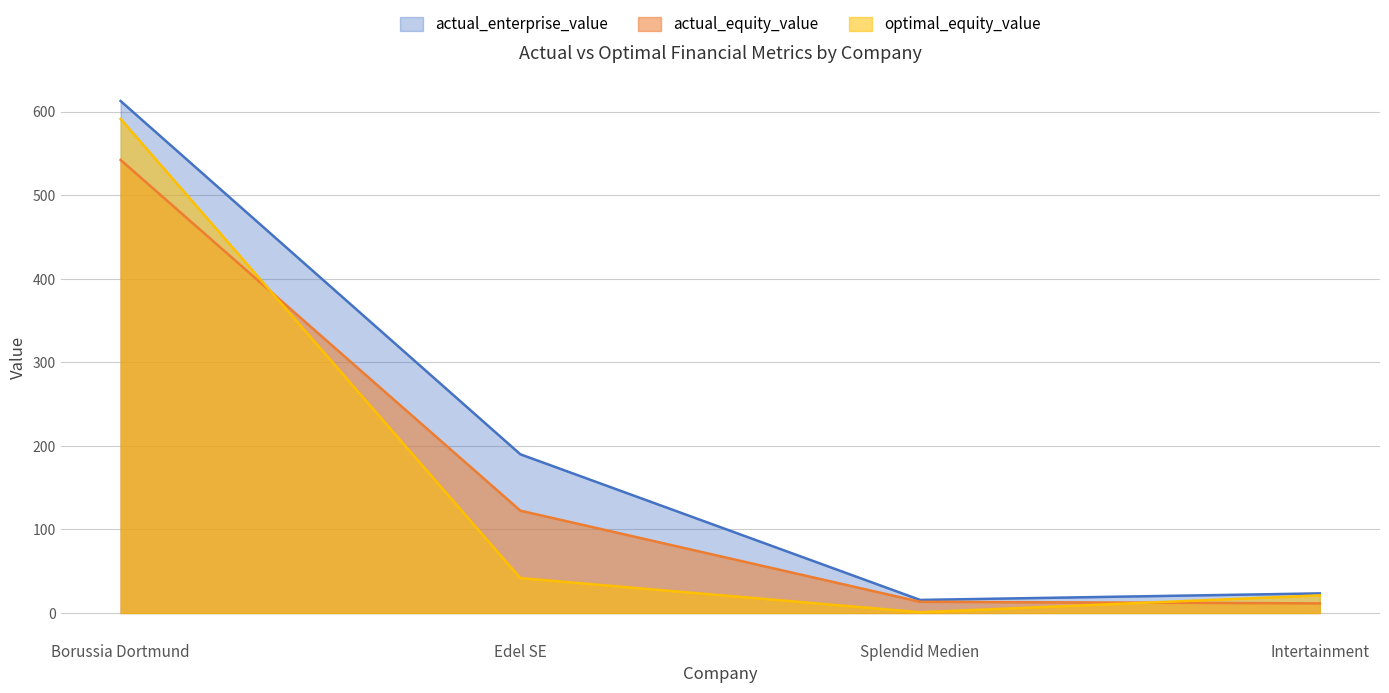

What is the total value across all series at Splendid Medien?

29.9